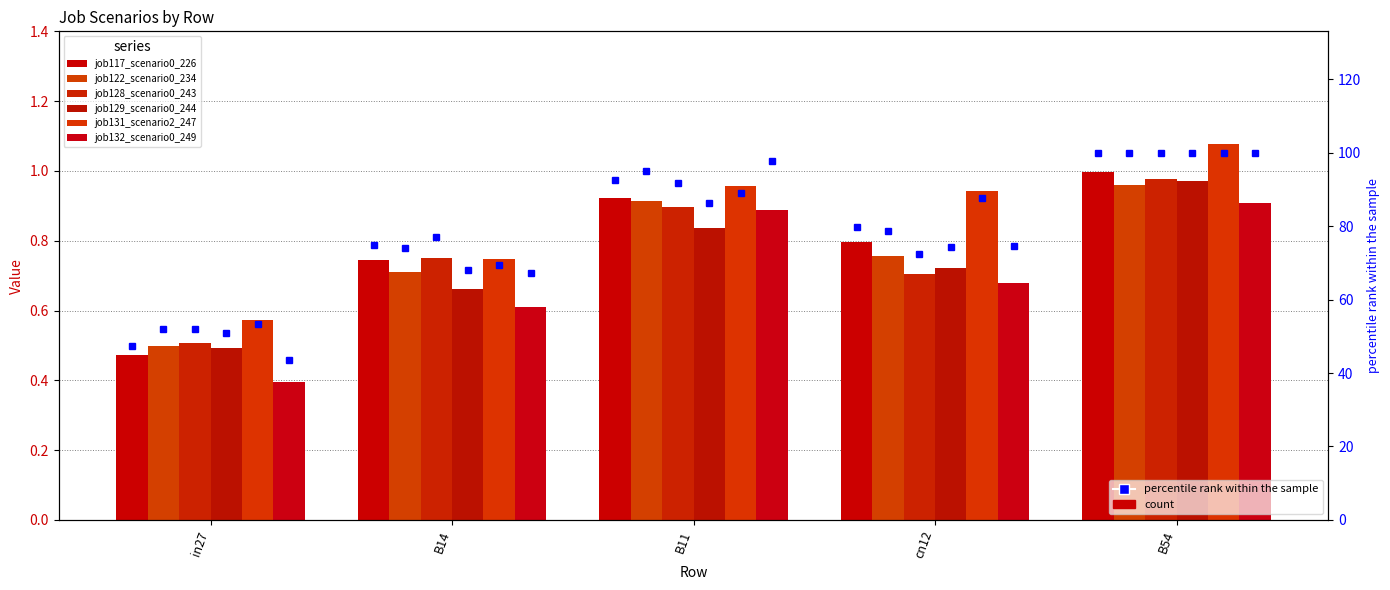

What is the value of the job117_scenario0_226 bar at the 1st from the left?

0.5